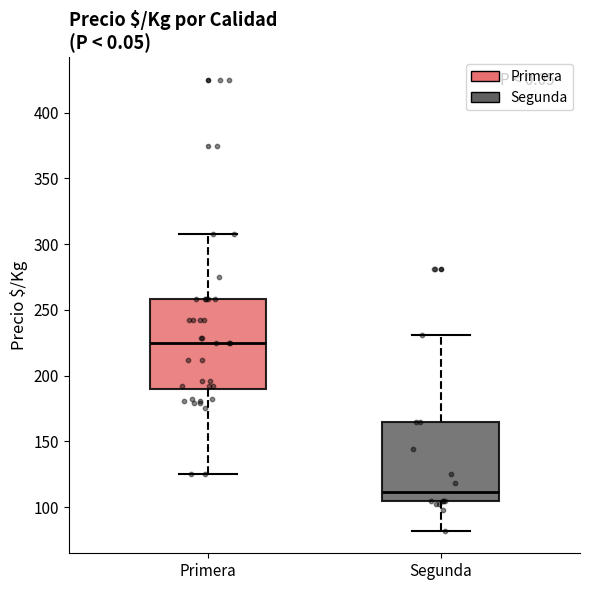

Comparing the boxes themselves (not the whiskers), which one is the tallest?

Primera